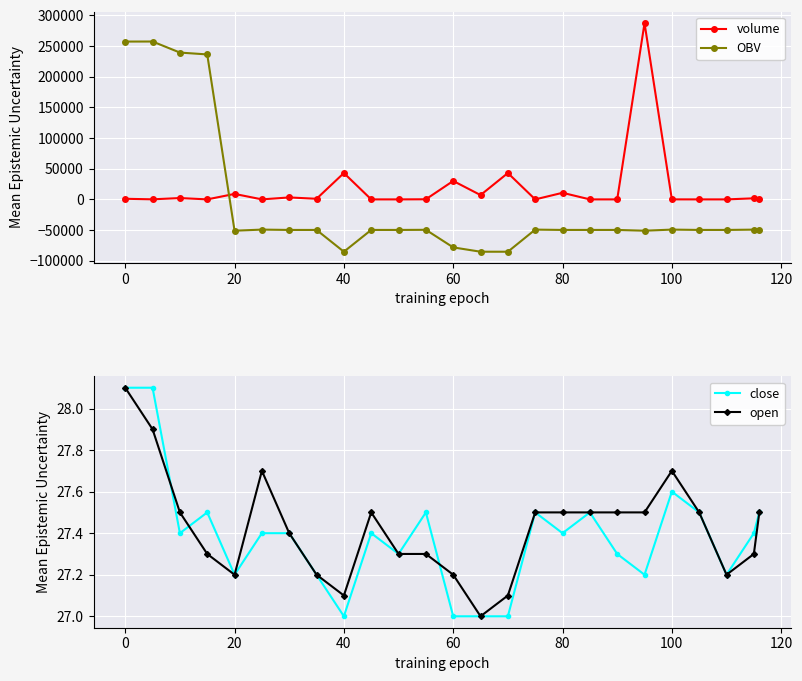

What is the highest value of the OBV series?

257551.4